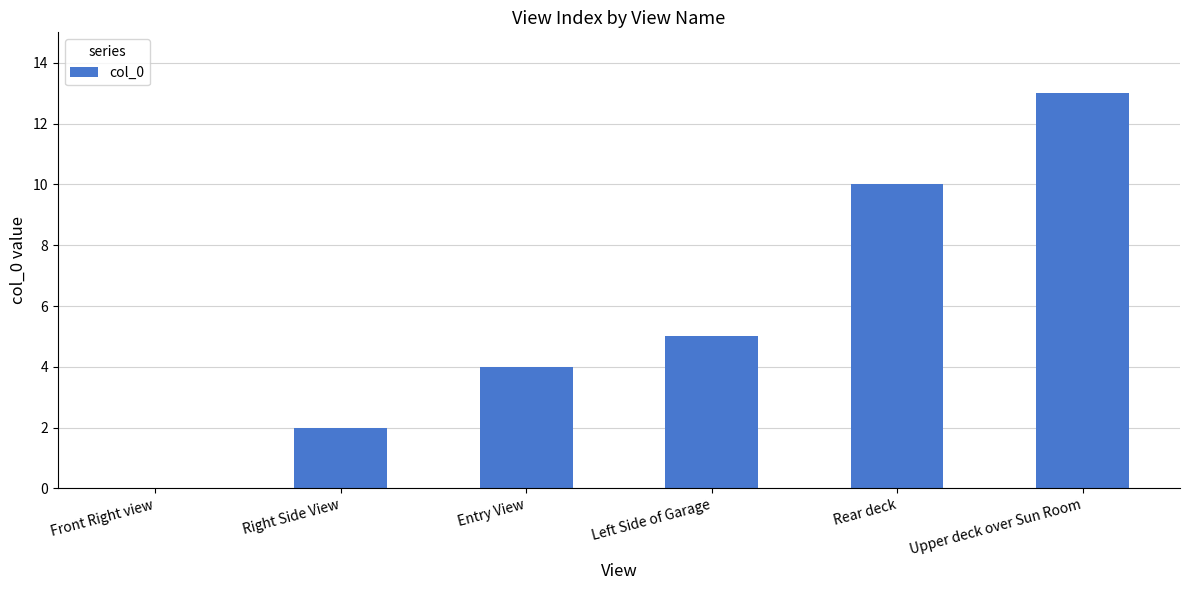

Where is the data nearest to the value 6?

Left Side of Garage